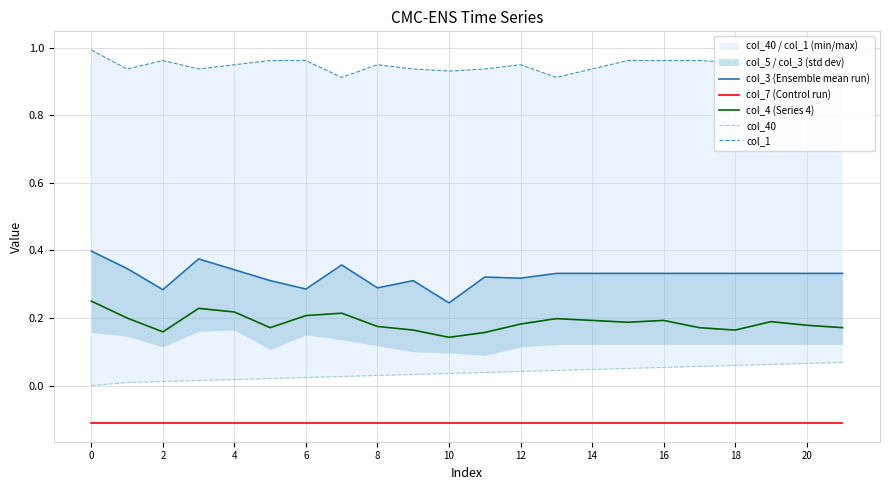

What are all the series names shown in the legend?

col_3 (Ensemble mean run), col_7 (Control run), col_4 (Series 4), col_40, col_1